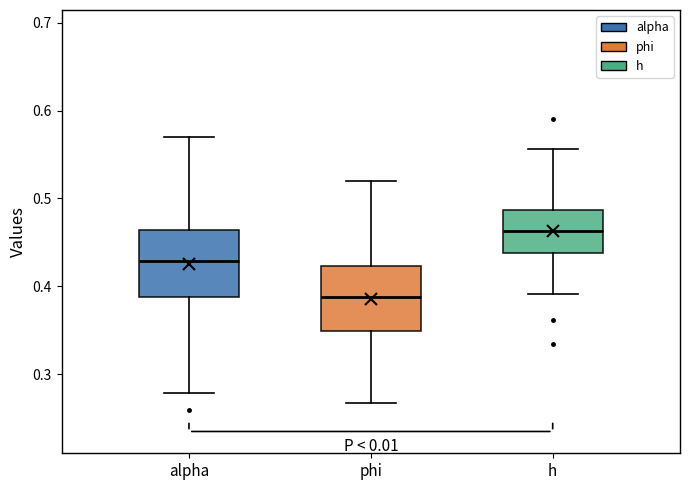

Which box's median line is the lowest?

phi